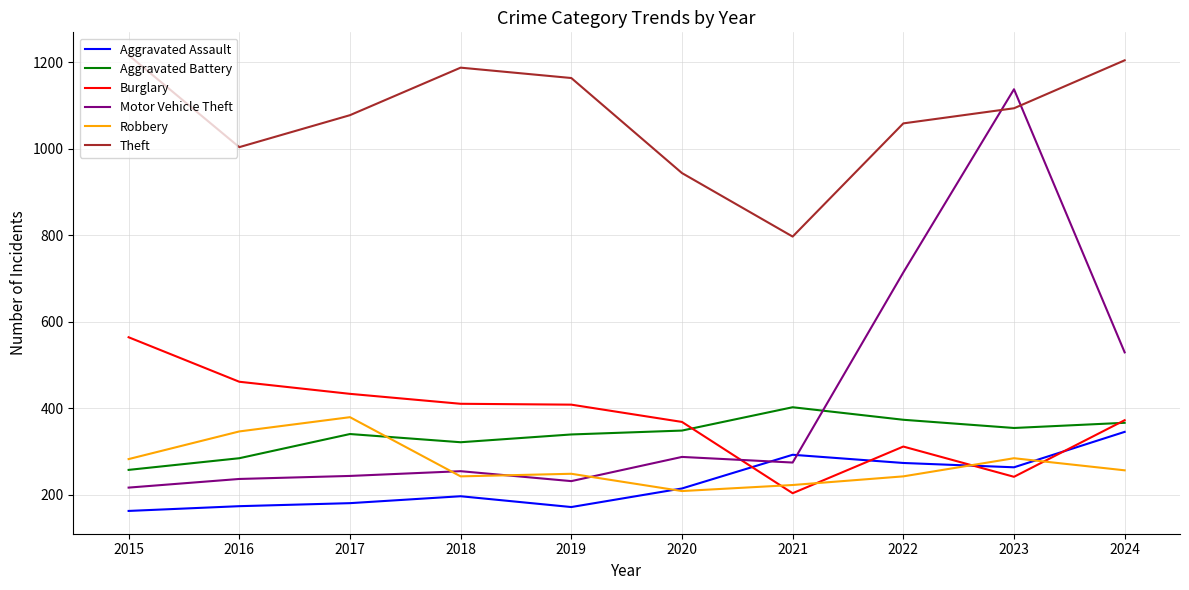

Rank the series at 2017 from highest to lowest value.

Theft, Burglary, Robbery, Aggravated Battery, Motor Vehicle Theft, Aggravated Assault